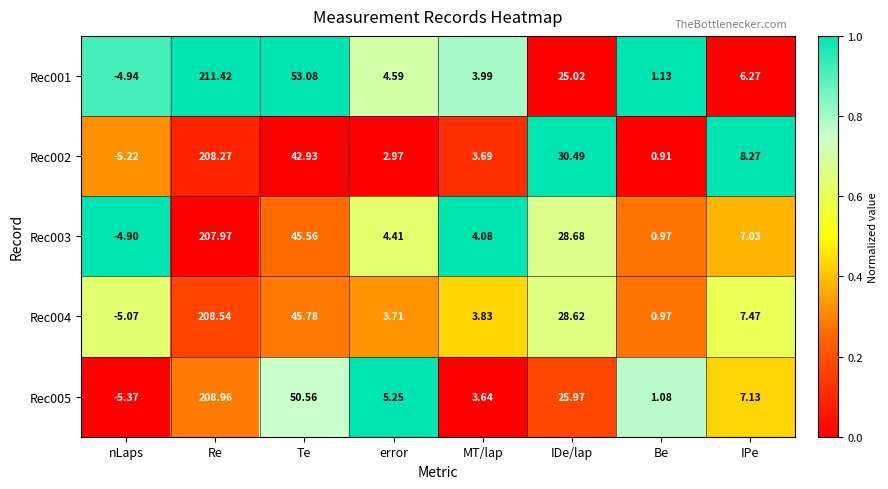

Which label corresponds to the largest value in the chart?

Re